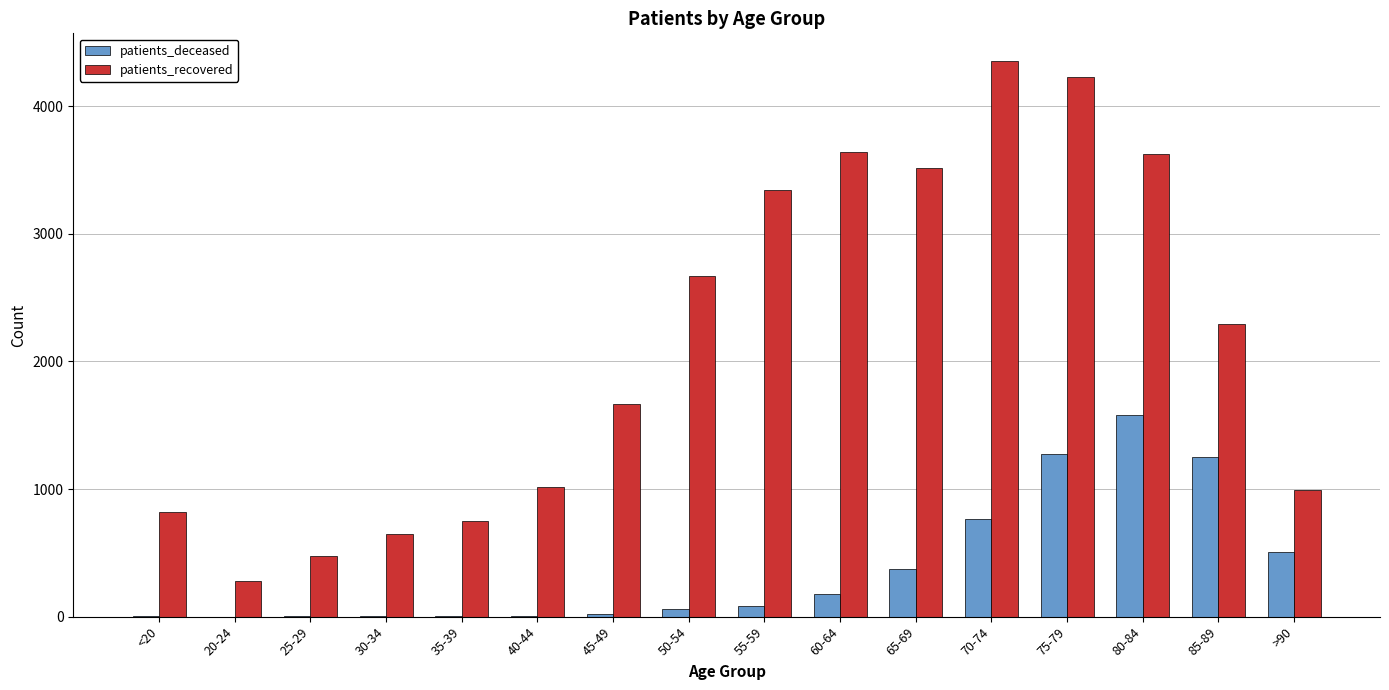

What is the difference between the patients_recovered values at <20 and 80-84?

2801